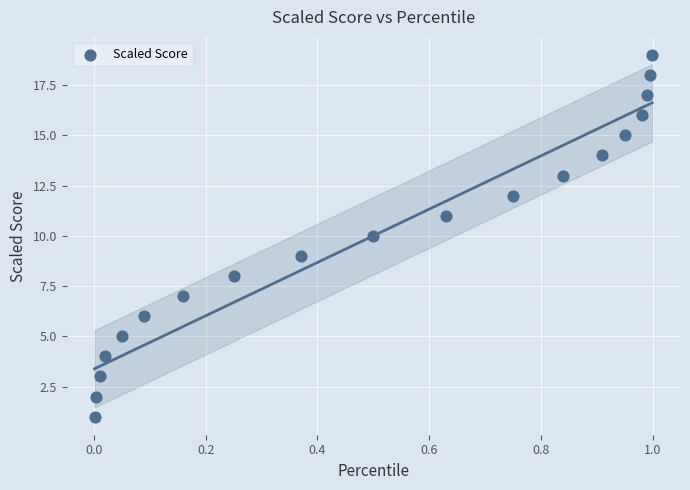

What is the range of Y values (max minus min)?

18